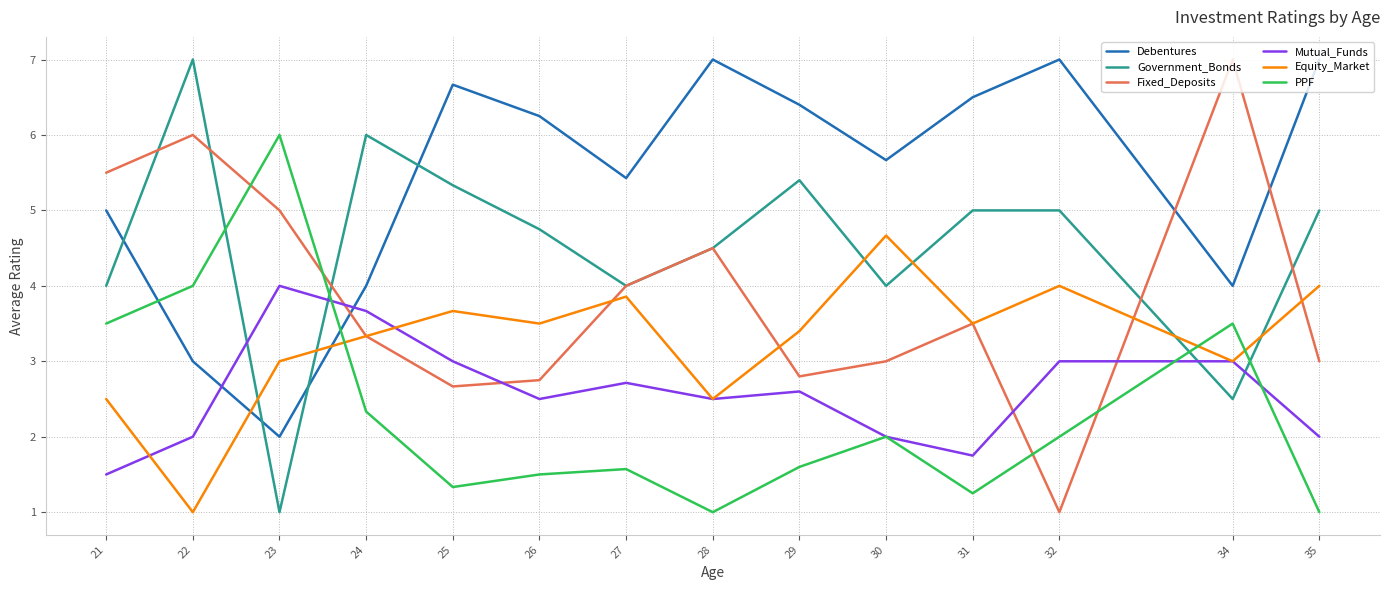

What is the total value across all series at 31?

21.5